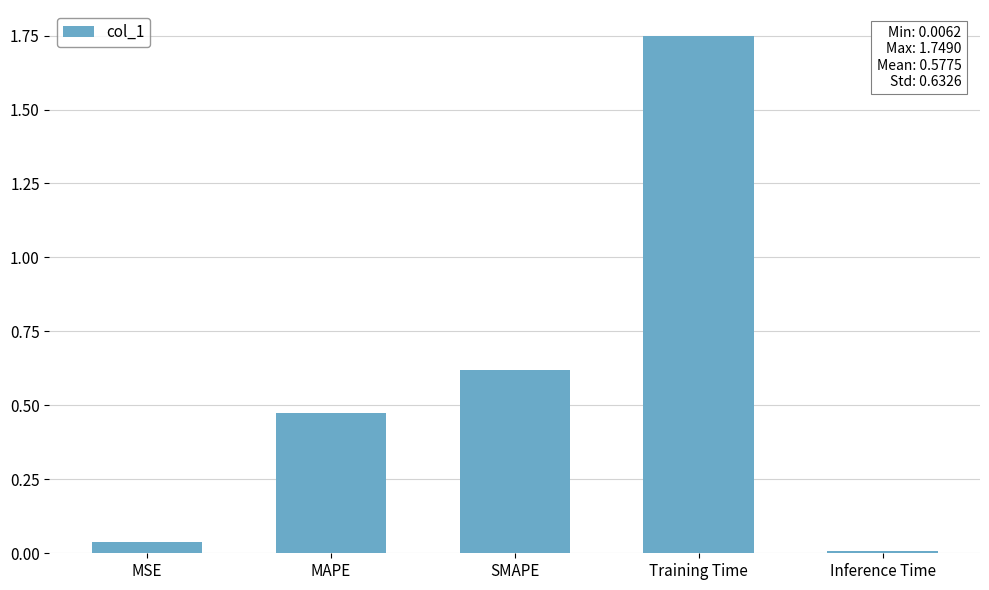

Rank the categories by value from lowest to highest.

Inference Time, MSE, MAPE, SMAPE, Training Time